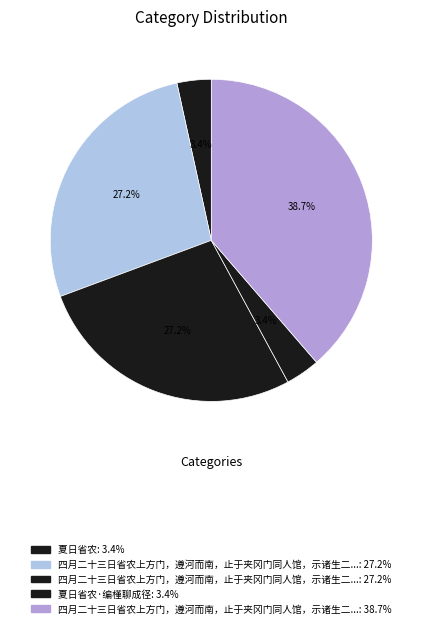

How many slices are in this pie chart?

5